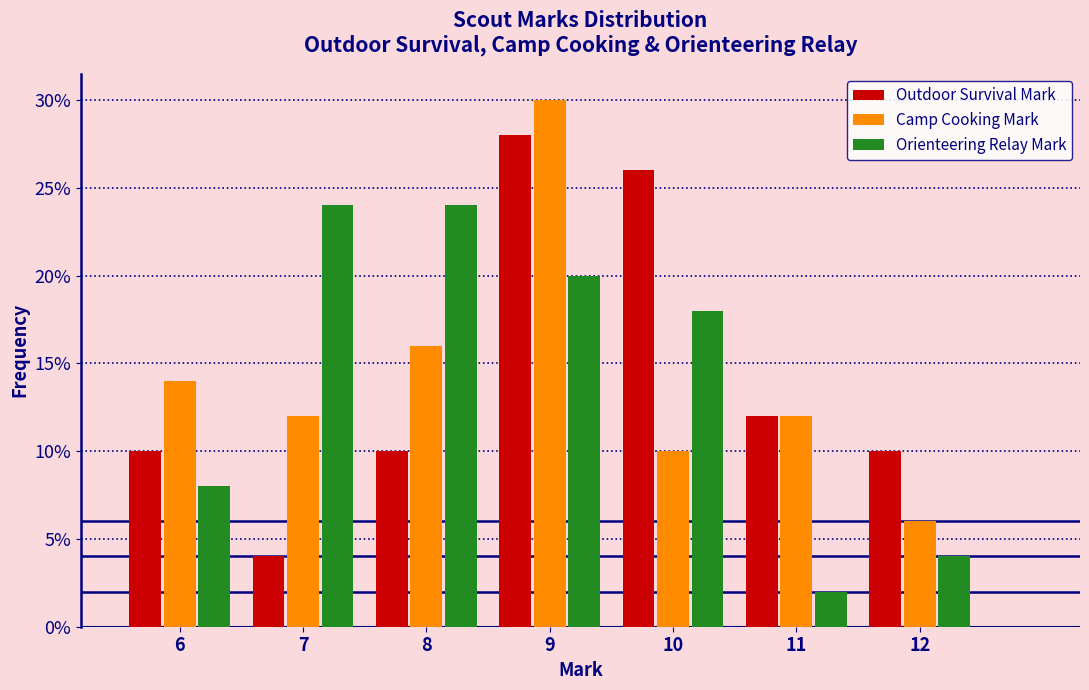

Reading left to right, list every range on the x-axis with the height of the bar of each series over it. The values are not printed on the chart, so give them approximately, as read against the axis.

5.5 to 6.5: Outdoor Survival Mark=10	Camp Cooking Mark=14	Orienteering Relay Mark=8
6.5 to 7.5: Outdoor Survival Mark=4	Camp Cooking Mark=12	Orienteering Relay Mark=24
7.5 to 8.5: Outdoor Survival Mark=10	Camp Cooking Mark=16	Orienteering Relay Mark=24
8.5 to 9.5: Outdoor Survival Mark=28	Camp Cooking Mark=30	Orienteering Relay Mark=20
9.5 to 10.5: Outdoor Survival Mark=26	Camp Cooking Mark=10	Orienteering Relay Mark=18
10.5 to 11.5: Outdoor Survival Mark=12	Camp Cooking Mark=12	Orienteering Relay Mark=2
11.5 to 12.5: Outdoor Survival Mark=10	Camp Cooking Mark=6	Orienteering Relay Mark=4